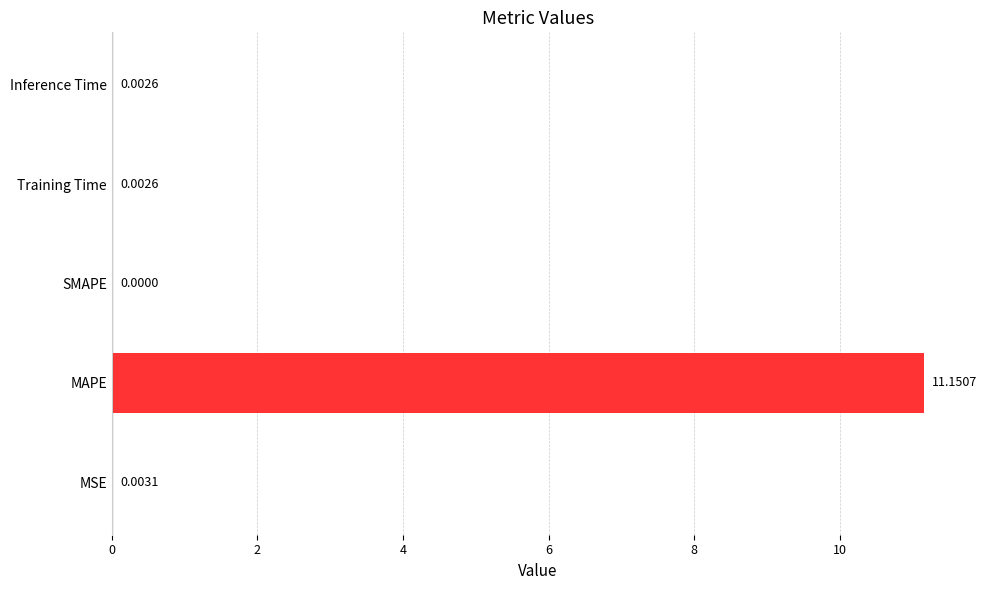

How many data points are above 0?

4